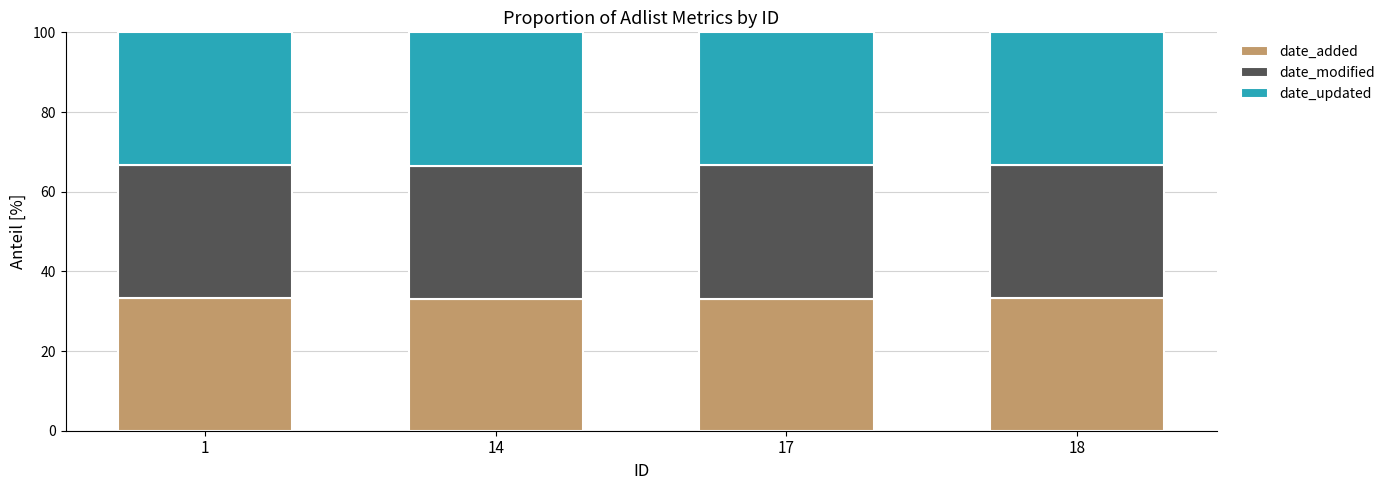

The date_added series shows 20.0 at 17. True or false?

False